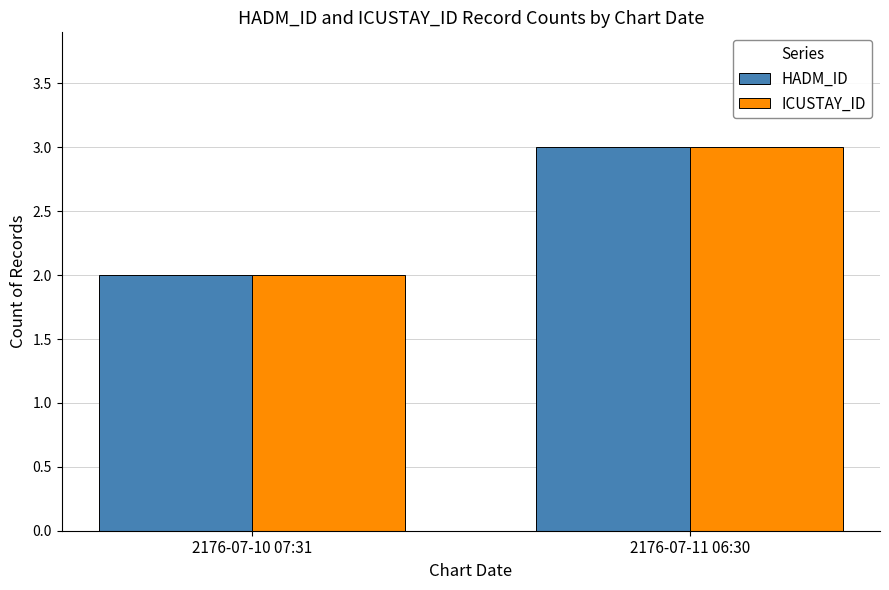

How many distinct data groups are displayed?

2